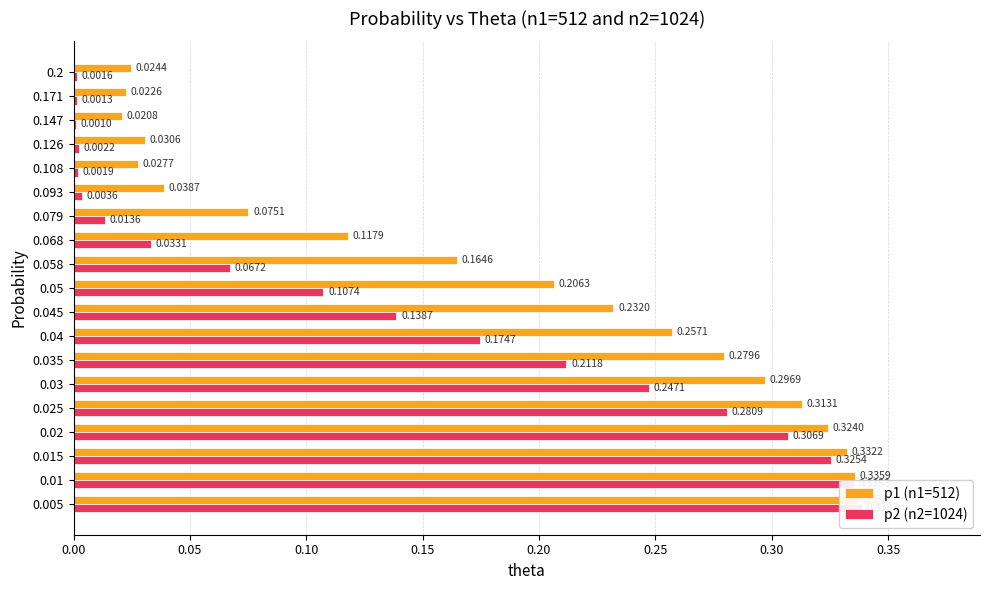

At how many categories does at least one series exceed 0?

19